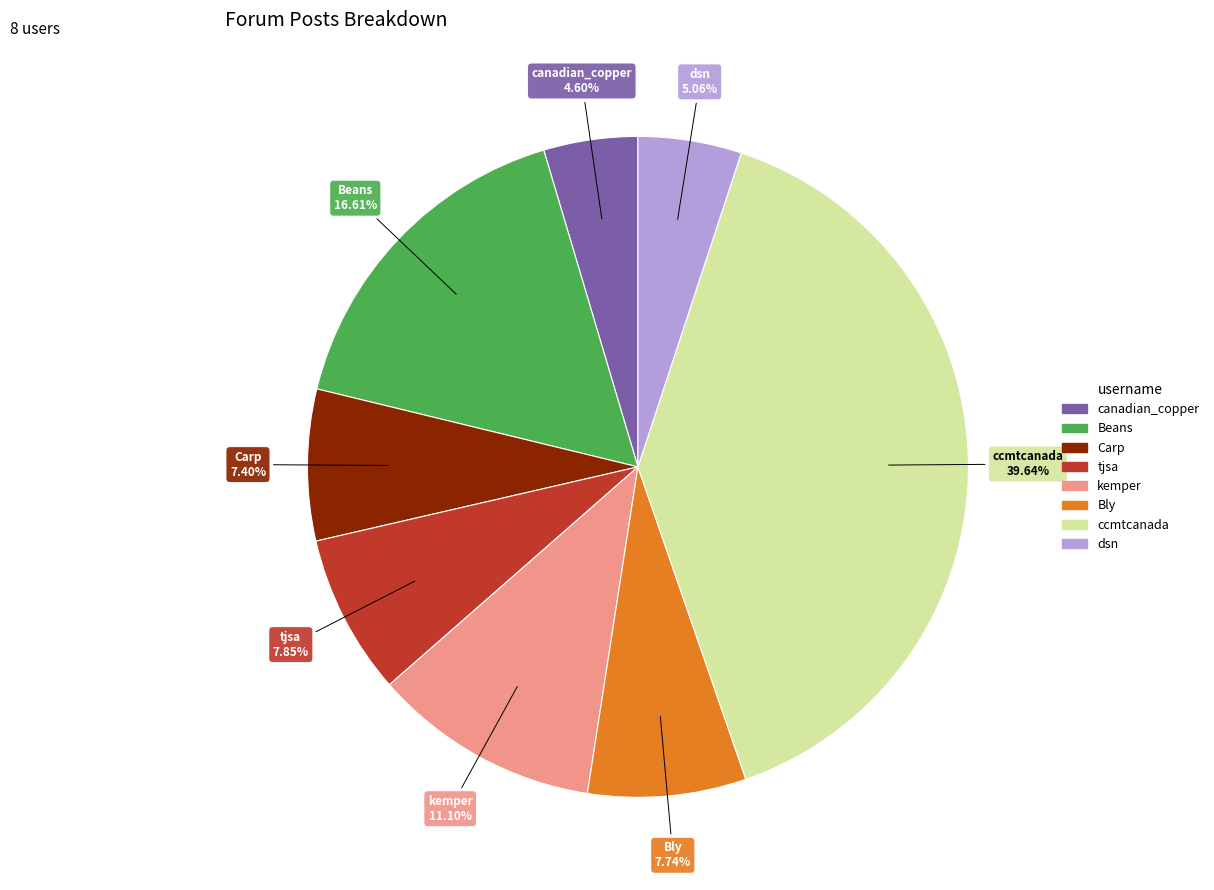

What is the largest slice in the pie chart?

ccmtcanada